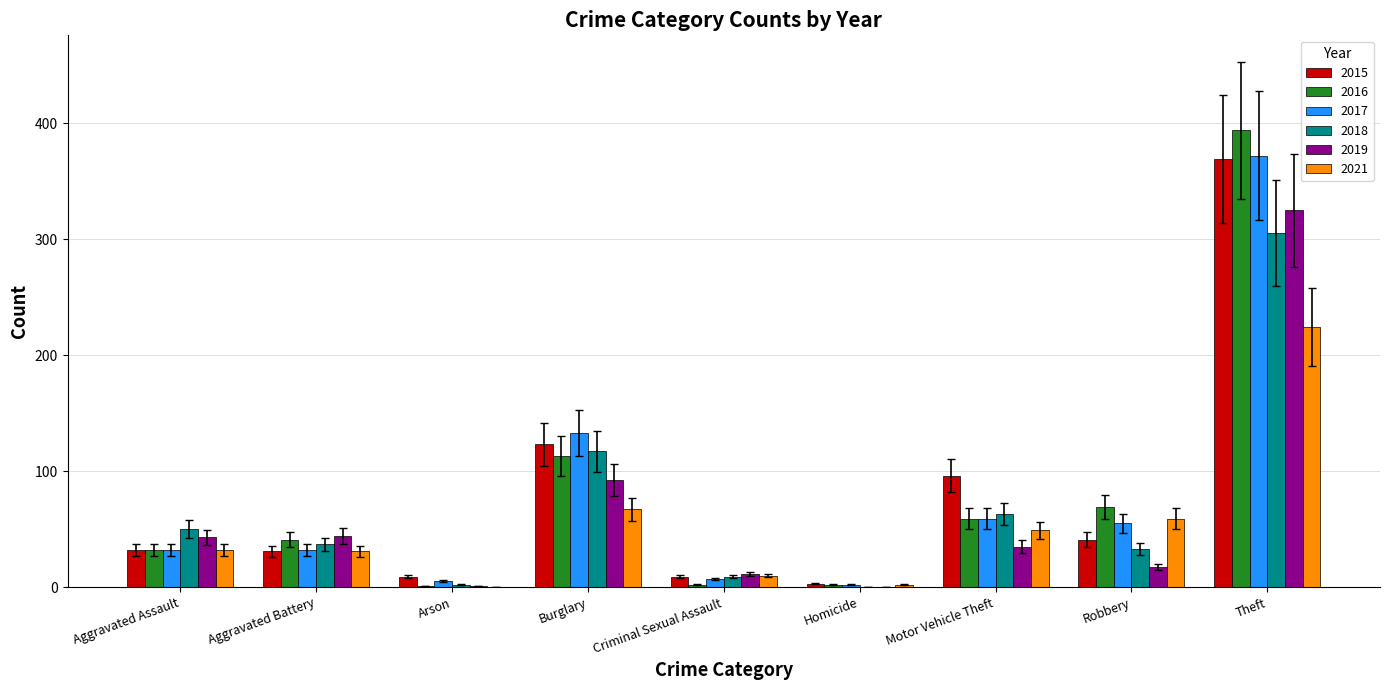

What is the greatest value displayed?

394